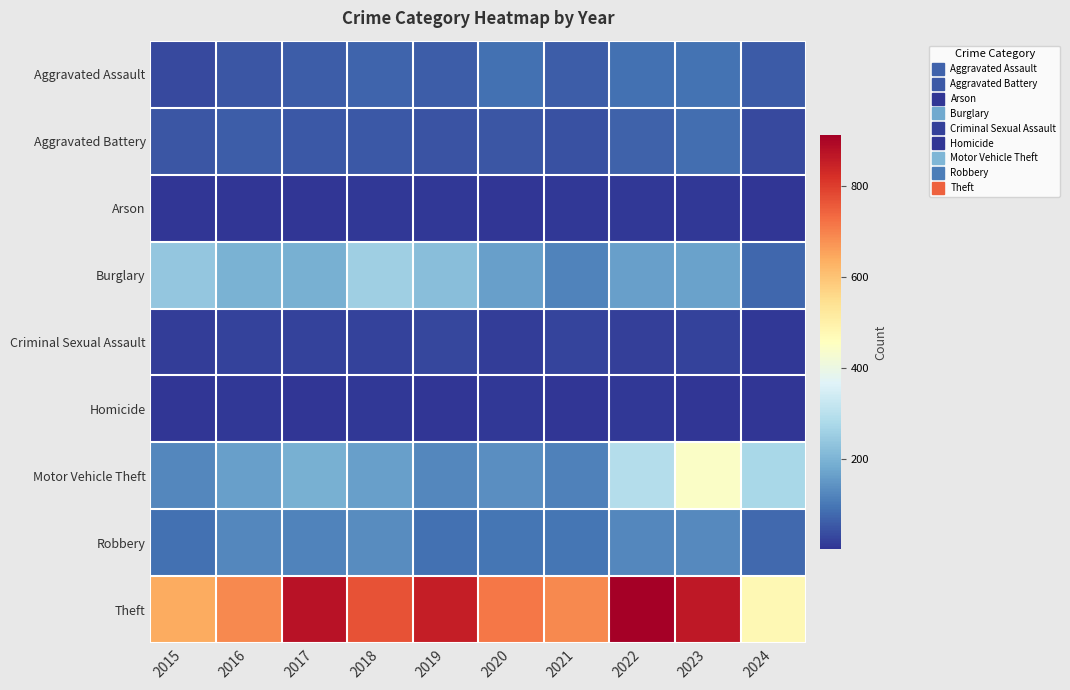

Reading right to left, what are all the values shown in this chart?

Aggravated Assault: 2024=56	2023=93	2022=89	2021=58	2020=87	2019=61	2018=72	2017=59	2016=50	2015=31
Aggravated Battery: 2024=32	2023=83	2022=66	2021=43	2020=48	2019=45	2018=52	2017=54	2016=60	2015=50
Arson: 2024=3	2023=6	2022=7	2021=6	2020=4	2019=5	2018=6	2017=1	2016=3	2015=3
Burglary: 2024=73	2023=168	2022=163	2021=117	2020=163	2019=221	2018=257	2017=192	2016=194	2015=236
Criminal Sexual Assault: 2024=8	2023=20	2022=18	2021=24	2020=12	2019=29	2018=20	2017=19	2016=20	2015=13
Homicide: 2024=4	2023=4	2022=6	2021=2	2020=6	2019=3	2018=5	2017=2	2016=8	2015=4
Motor Vehicle Theft: 2024=272	2023=444	2022=291	2021=113	2020=134	2019=125	2018=164	2017=191	2016=163	2015=125
Robbery: 2024=77	2023=128	2022=125	2021=95	2020=94	2019=89	2018=130	2017=115	2016=123	2015=87
Theft: 2024=476	2023=864	2022=912	2021=691	2020=713	2019=855	2018=767	2017=873	2016=689	2015=641